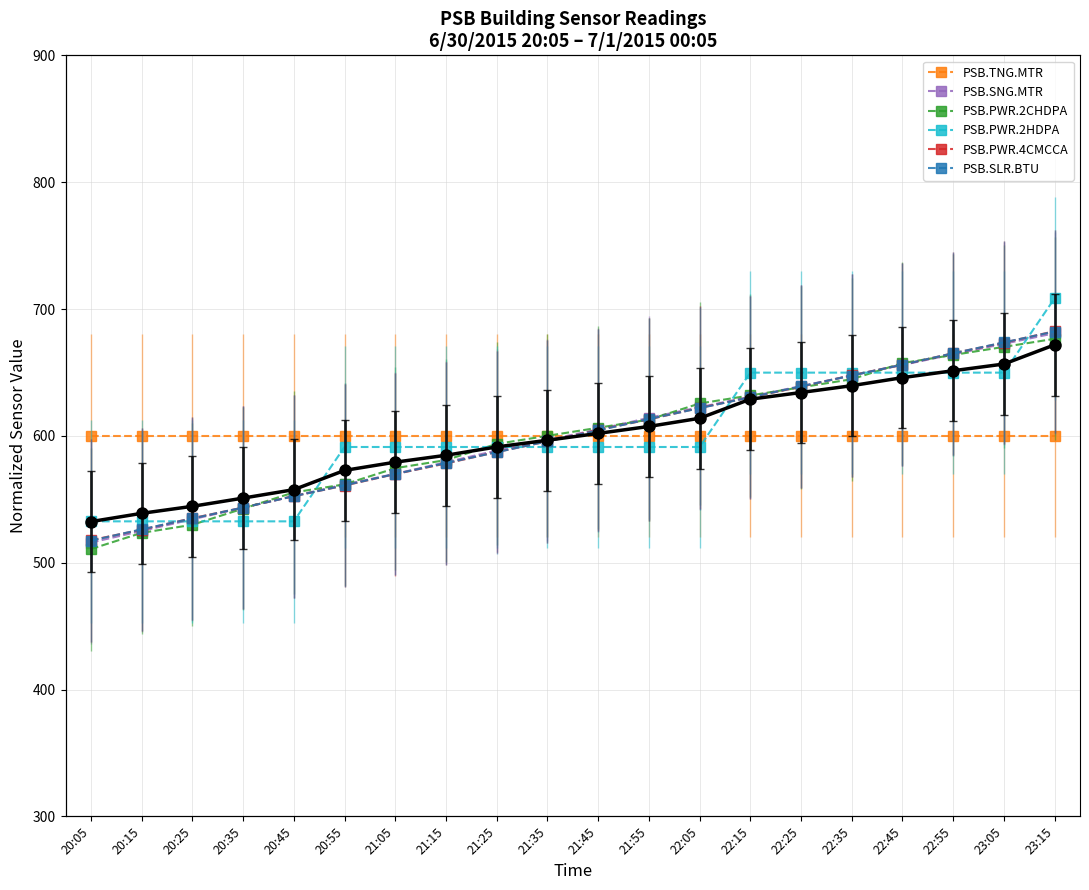

At which label does PSB.SNG.MTR (col_11) first exceed 605?

21:45